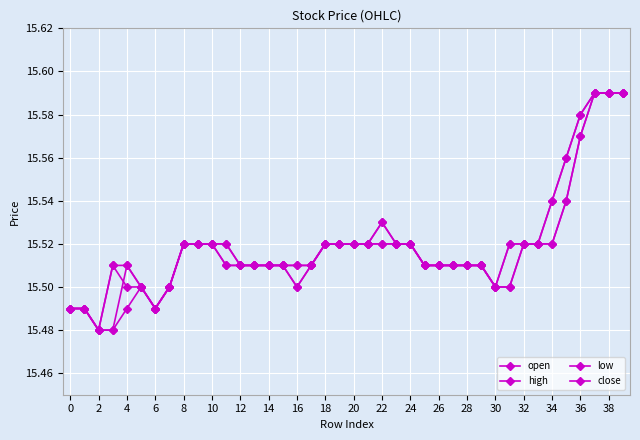

At how many categories does at least one series exceed 15?

40